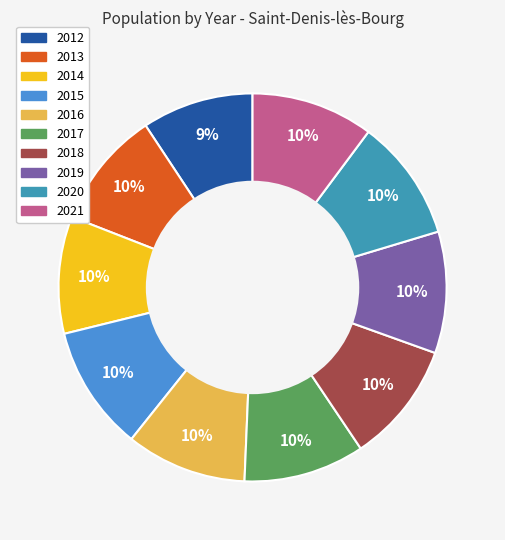

To the nearest percent, what percentage of the pie is 2016?

10%